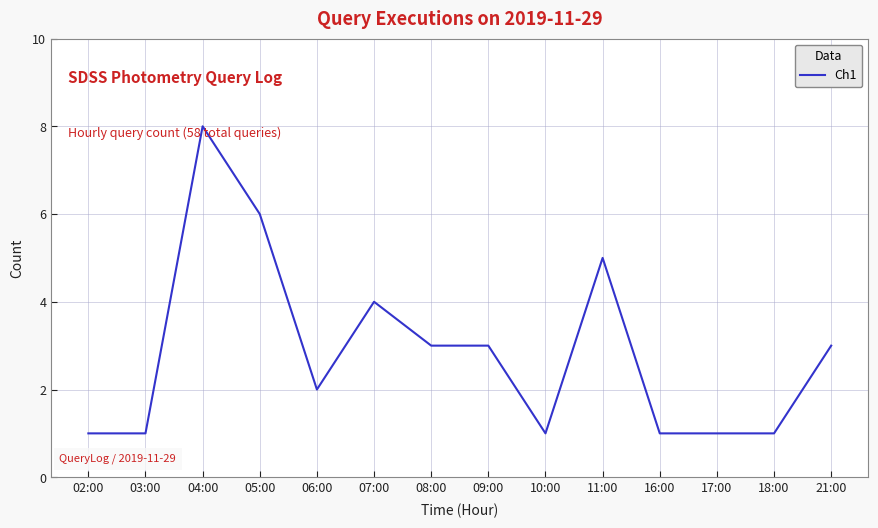

How many values are below 3?

7